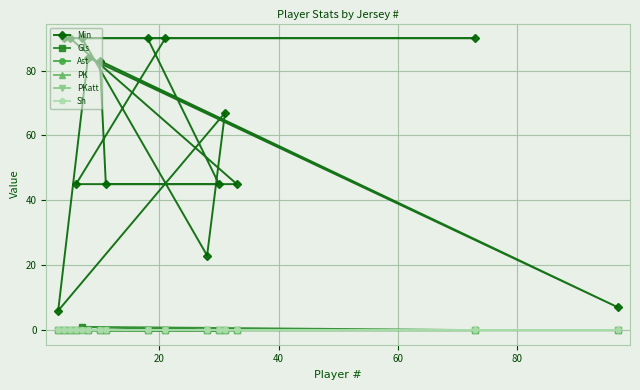

True or false: Ast has more than 2 interior local peaks.

False